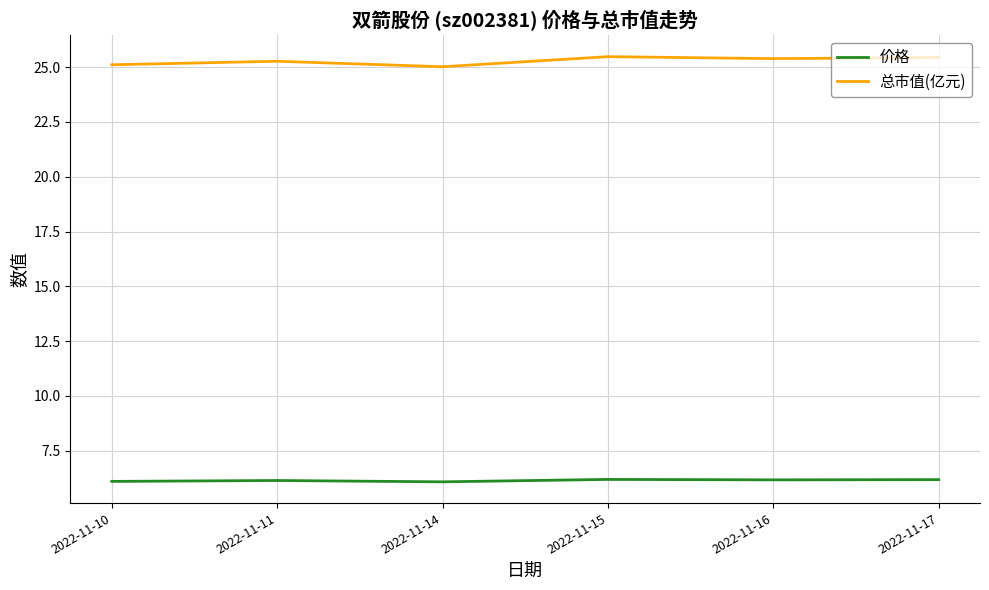

What are all the series names shown in the legend?

价格, 总市值(亿元)